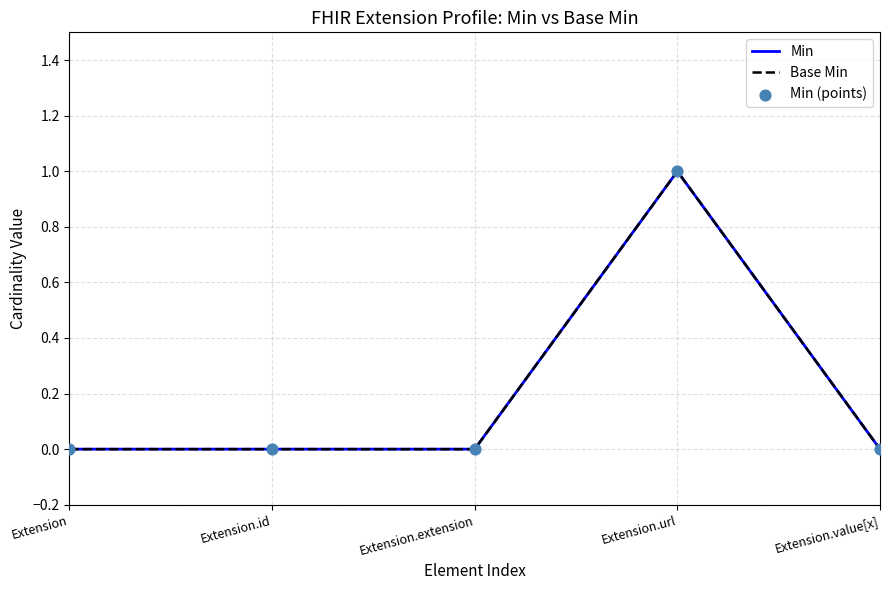

At which category is the sum across all series the highest?

Extension.url